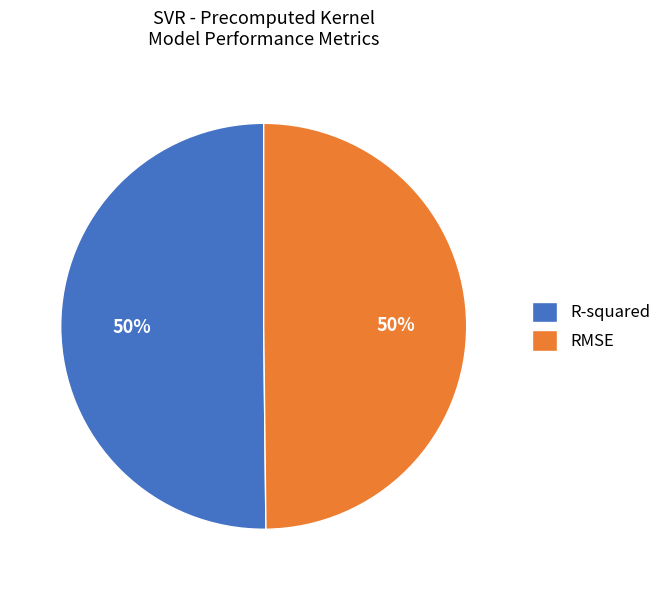

What percentage is the R-squared slice, to the nearest percent?

50%